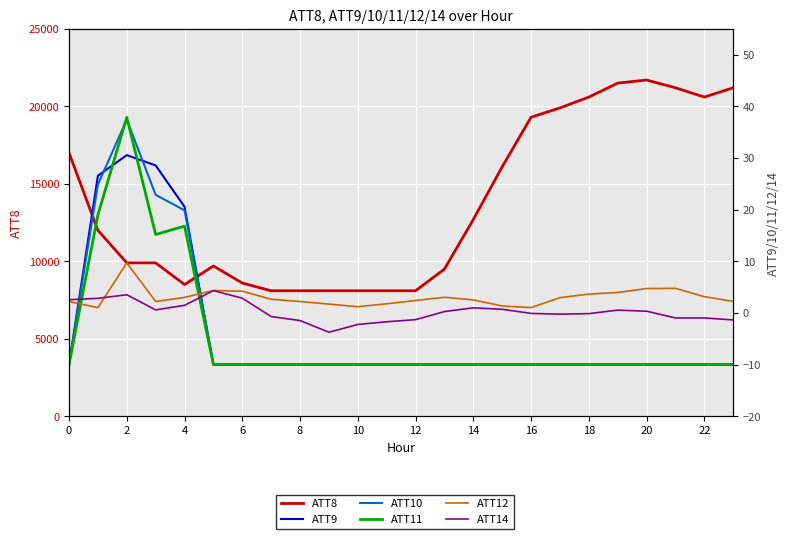

What is the smallest value displayed?

-10.0